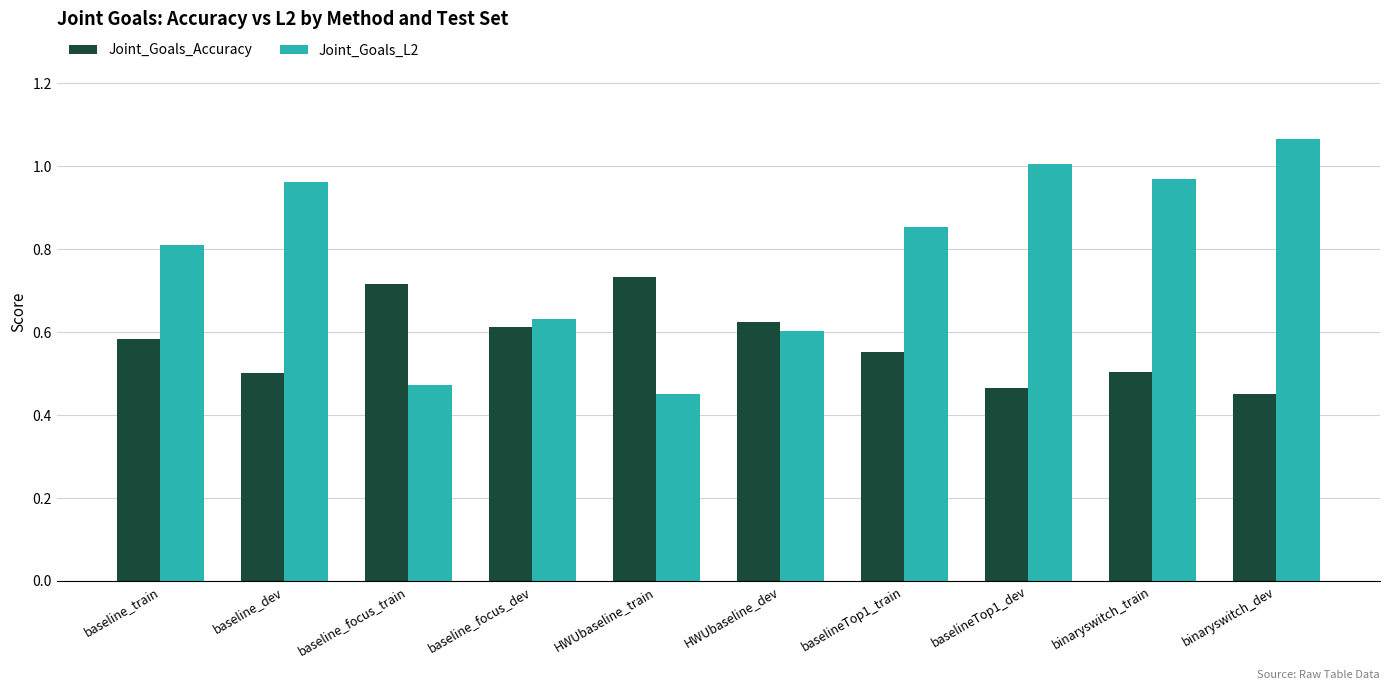

Count the Joint_Goals_Accuracy values in the range 0 to 1.

10